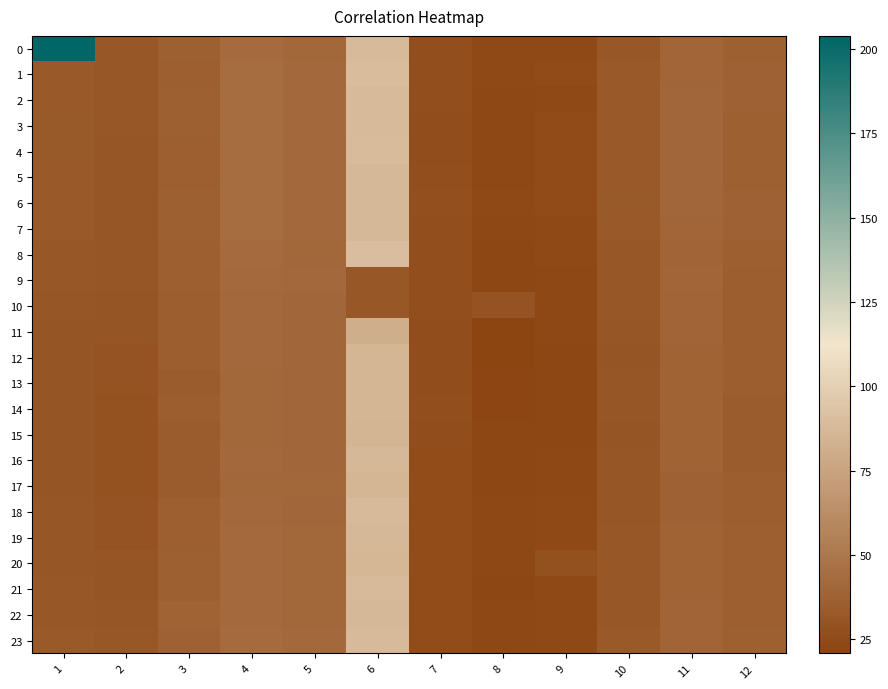

Reading left to right, what are all the values shown in this chart?

0: 1=203.9	2=31.9	3=37.0	4=43.4	5=41.3	6=88.0	7=26.5	8=23.9	9=24.1	10=32.2	11=40.0	12=36.9
1: 1=32.4	2=32.2	3=36.4	4=44.1	5=41.8	6=88.8	7=26.8	8=23.7	9=24.7	10=32.2	11=39.7	12=37.2
2: 1=32.9	2=31.5	3=36.6	4=43.9	5=41.9	6=87.8	7=26.6	8=23.5	9=24.2	10=32.6	11=40.3	12=37.2
3: 1=33.1	2=31.5	3=36.7	4=43.7	5=41.8	6=87.8	7=26.2	8=23.5	9=24.7	10=32.6	11=40.7	12=37.0
4: 1=33.2	2=31.2	3=36.2	4=44.0	5=42.0	6=88.1	7=25.8	8=23.6	9=24.7	10=32.9	11=40.1	12=36.7
5: 1=32.5	2=31.4	3=36.4	4=43.7	5=42.0	6=87.0	7=26.6	8=23.6	9=24.8	10=32.9	11=40.3	12=36.8
6: 1=32.5	2=31.5	3=36.6	4=44.0	5=41.5	6=87.2	7=27.3	8=23.8	9=24.7	10=33.3	11=40.3	12=37.5
7: 1=32.4	2=31.2	3=36.6	4=43.9	5=41.6	6=86.8	7=26.7	8=23.2	9=24.2	10=32.7	11=39.7	12=37.4
8: 1=32.1	2=31.2	3=36.1	4=43.0	5=41.3	6=89.8	7=27.0	8=22.8	9=23.7	10=32.1	11=39.3	12=36.0
9: 1=31.8	2=30.9	3=35.9	4=42.7	5=41.7	6=31.6	7=26.8	8=22.3	9=23.4	10=31.7	11=39.6	12=35.8
10: 1=31.1	2=30.3	3=35.4	4=41.8	5=40.7	6=31.5	7=26.5	8=29.5	9=23.1	10=32.0	11=39.1	12=35.7
11: 1=30.1	2=30.2	3=35.1	4=41.7	5=40.1	6=81.0	7=26.2	8=21.2	9=22.9	10=31.0	11=38.6	12=35.2
12: 1=30.4	2=29.4	3=35.4	4=41.9	5=40.3	6=85.3	7=26.3	8=20.7	9=22.7	10=30.8	11=38.1	12=35.3
13: 1=30.6	2=29.6	3=34.9	4=40.9	5=40.5	6=85.6	7=26.1	8=21.8	9=22.7	10=30.8	11=38.1	12=35.2
14: 1=30.2	2=29.1	3=35.3	4=41.2	5=40.7	6=85.4	7=26.8	8=22.2	9=22.5	10=31.2	11=38.1	12=35.0
15: 1=30.3	2=29.3	3=34.7	4=40.8	5=40.1	6=85.0	7=26.4	8=22.5	9=22.7	10=30.7	11=38.2	12=34.7
16: 1=30.3	2=29.1	3=34.7	4=42.1	5=40.3	6=86.6	7=25.6	8=22.8	9=22.9	10=30.9	11=38.1	12=35.0
17: 1=30.8	2=29.1	3=34.9	4=41.5	5=41.0	6=85.9	7=25.6	8=22.4	9=23.4	10=31.1	11=37.8	12=35.2
18: 1=31.2	2=29.7	3=35.8	4=41.9	5=40.4	6=87.3	7=25.5	8=23.5	9=24.2	10=31.2	11=37.8	12=35.6
19: 1=31.3	2=30.0	3=36.0	4=42.5	5=40.9	6=86.9	7=25.6	8=23.4	9=23.7	10=31.7	11=37.9	12=35.9
20: 1=31.3	2=30.1	3=36.9	4=42.8	5=41.0	6=86.4	7=25.4	8=23.3	9=28.0	10=31.5	11=38.3	12=35.9
21: 1=31.6	2=30.7	3=36.8	4=42.4	5=41.3	6=87.3	7=25.4	8=22.5	9=23.6	10=31.5	11=38.5	12=36.3
22: 1=32.0	2=31.0	3=38.1	4=42.6	5=41.0	6=87.1	7=25.5	8=23.5	9=23.7	10=31.7	11=39.3	12=36.3
23: 1=32.3	2=31.5	3=37.6	4=43.0	5=41.5	6=87.8	7=25.5	8=23.3	9=23.9	10=32.2	11=38.9	12=37.0